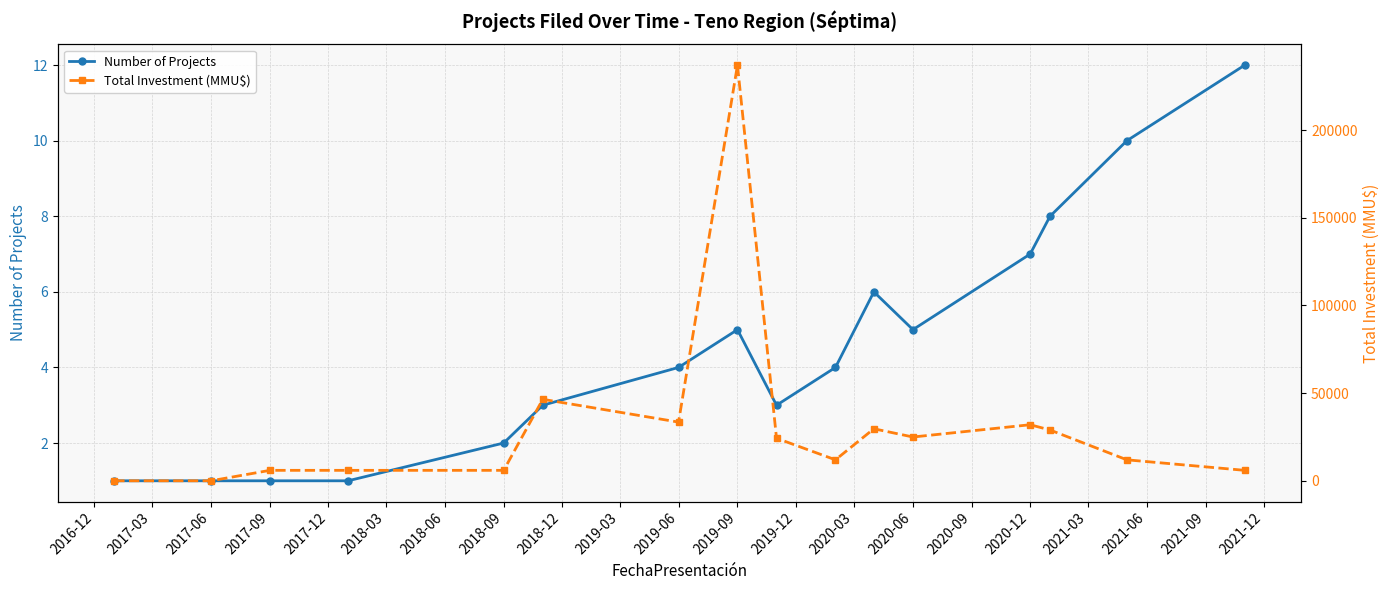

What is the difference between the maximum and minimum values in the Number of Projects series?

11